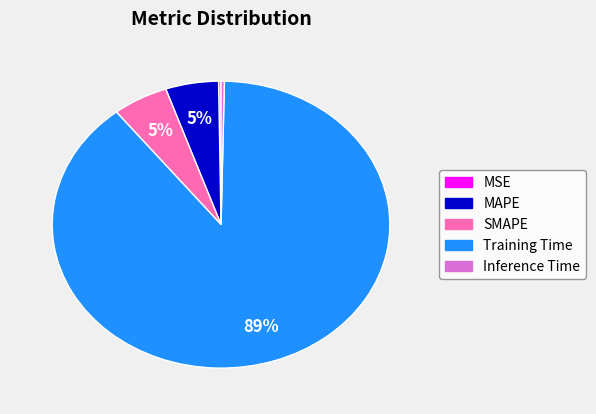

The Inference Time slice represents 0% of the pie. True or false?

True